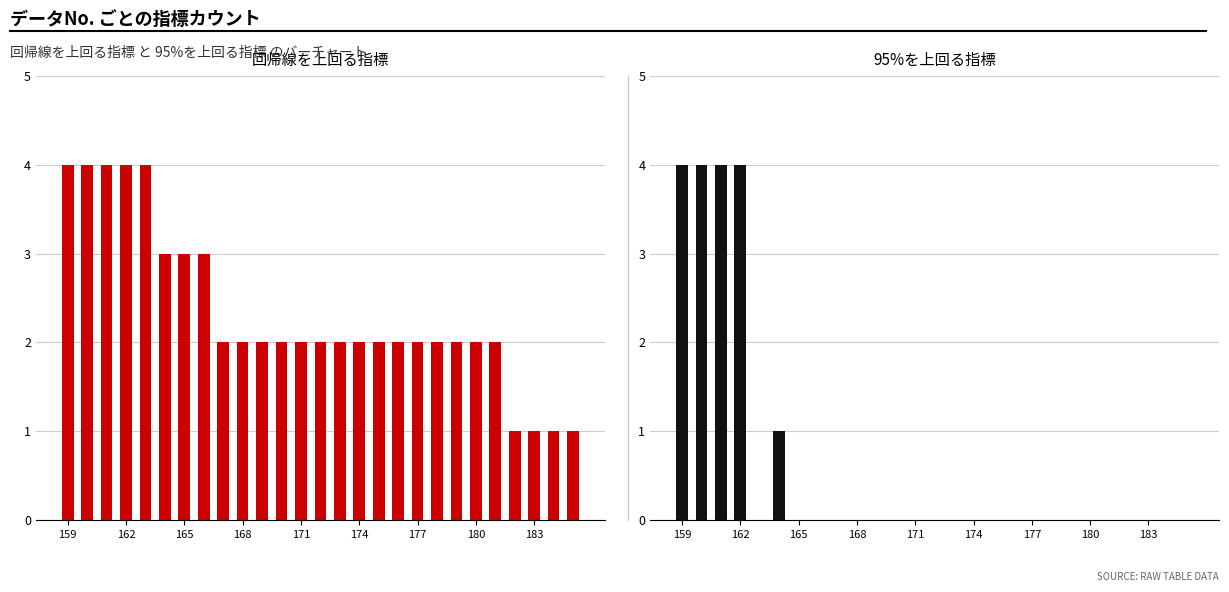

True or false: 回帰線を上回る指標 has a value of 2 at 177.

True